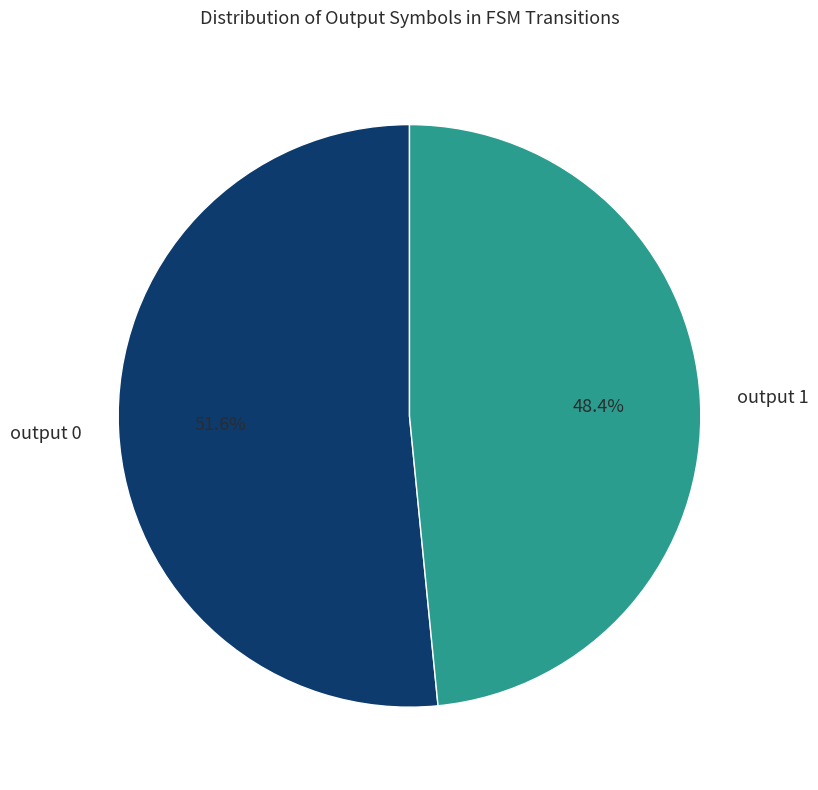

What is the largest slice in the pie chart?

output 0